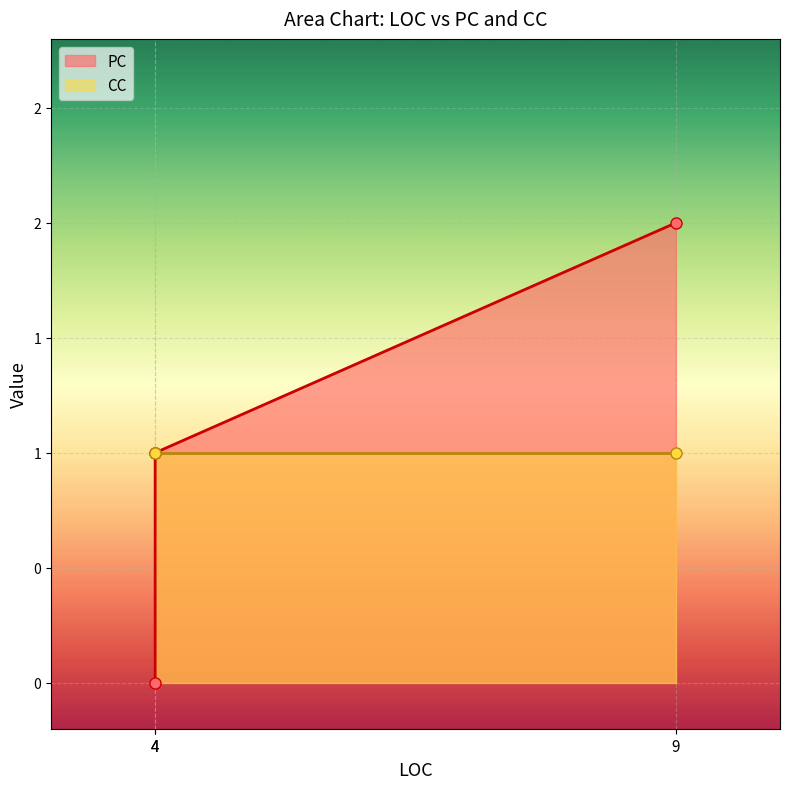

Does the chart display data point markers on the line(s)?

Yes